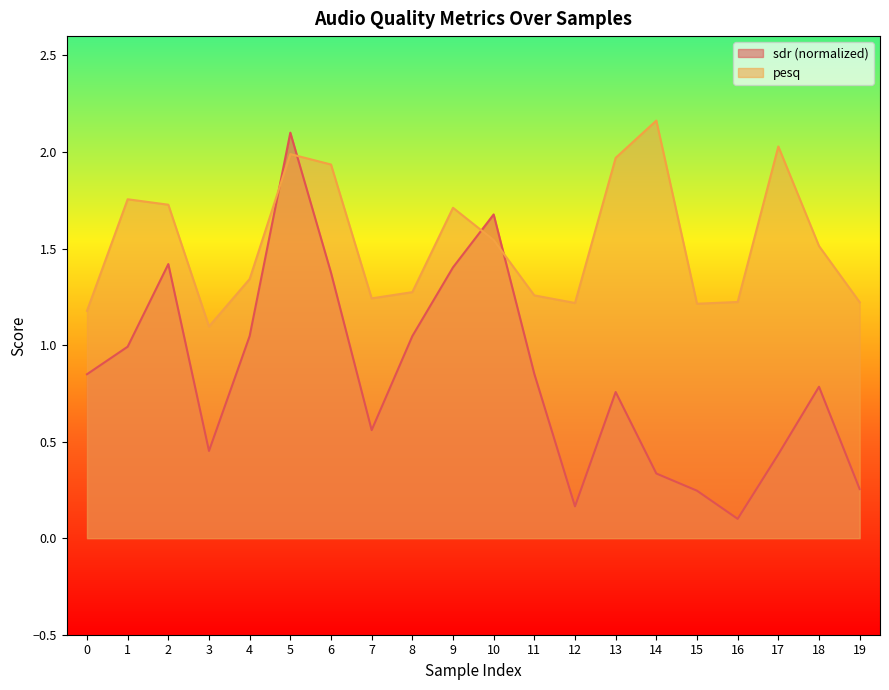

Which series ends up on top after the final intersection of pesq and sdr?

pesq